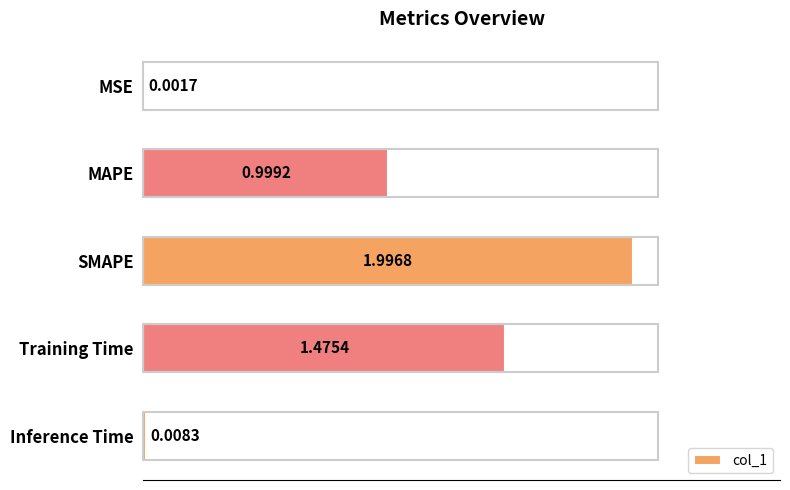

What is the sum of all values?

4.5